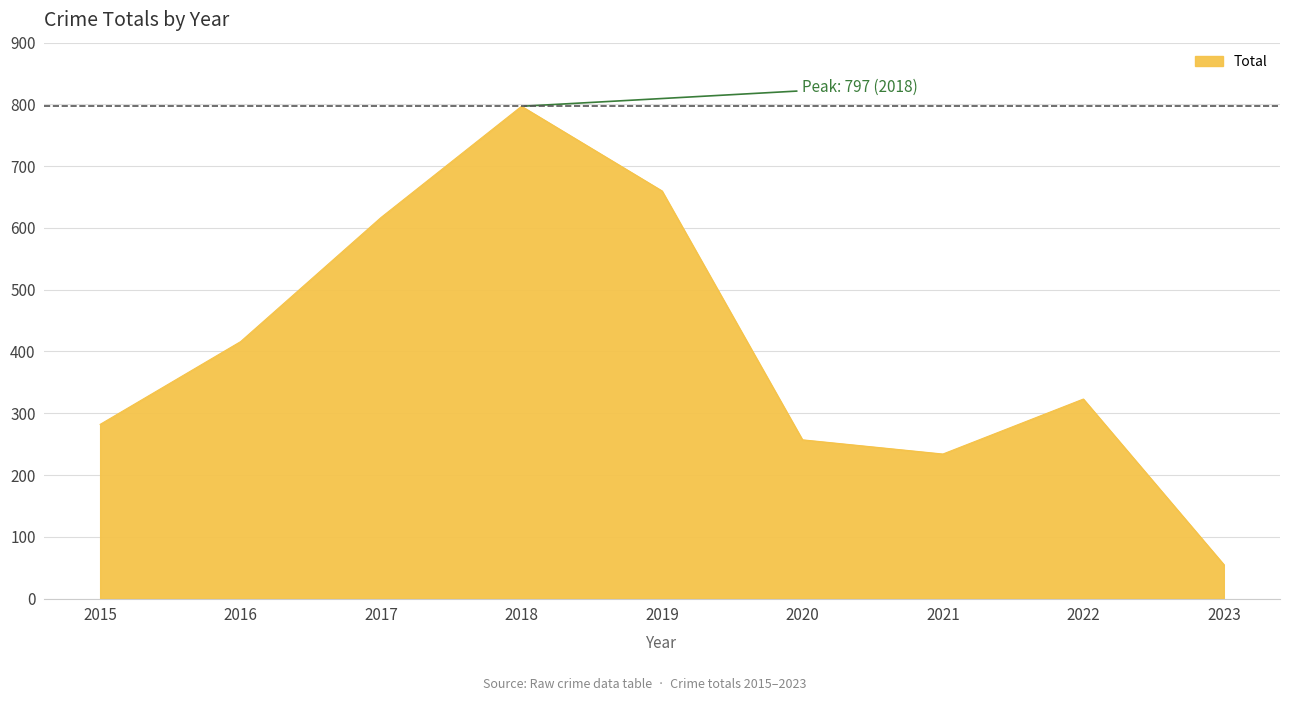

What is the difference between the maximum and minimum values?

742